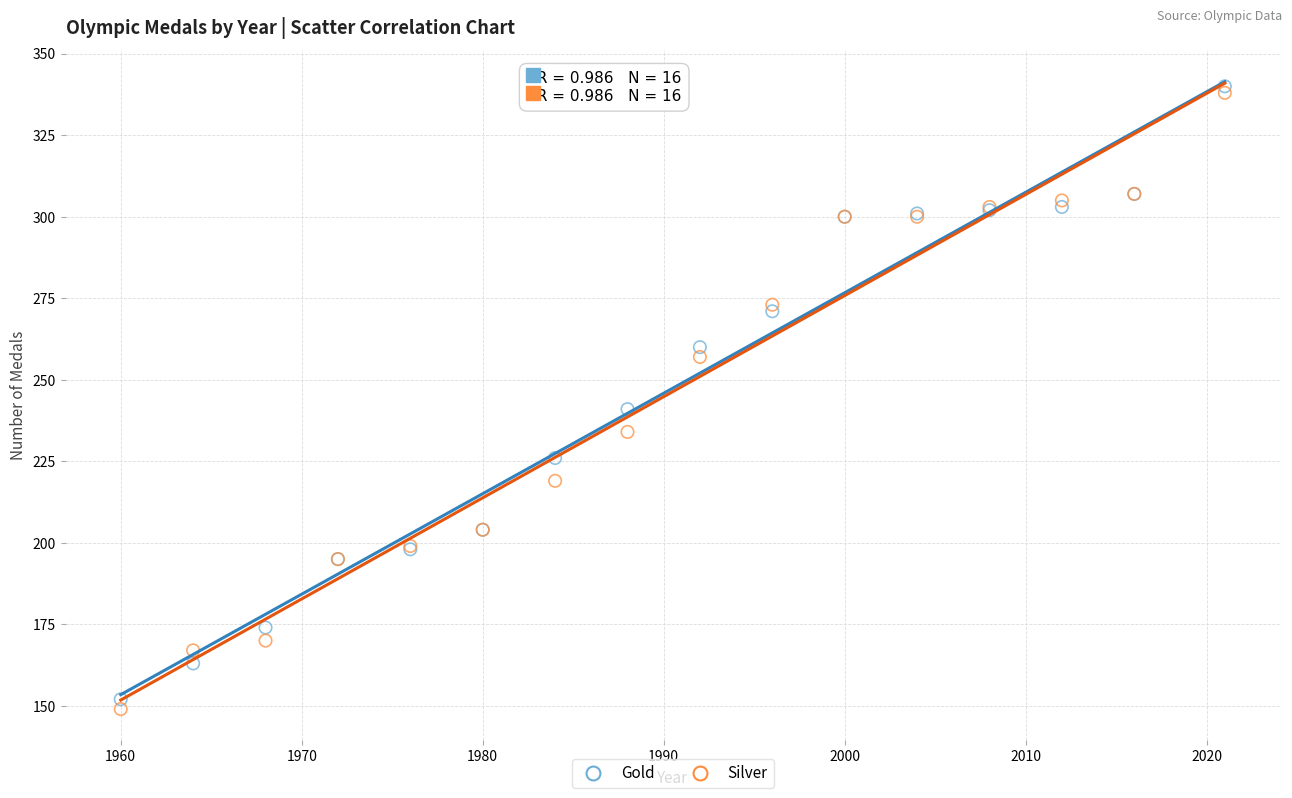

In the Gold series, what Y value is closest to 246?

241